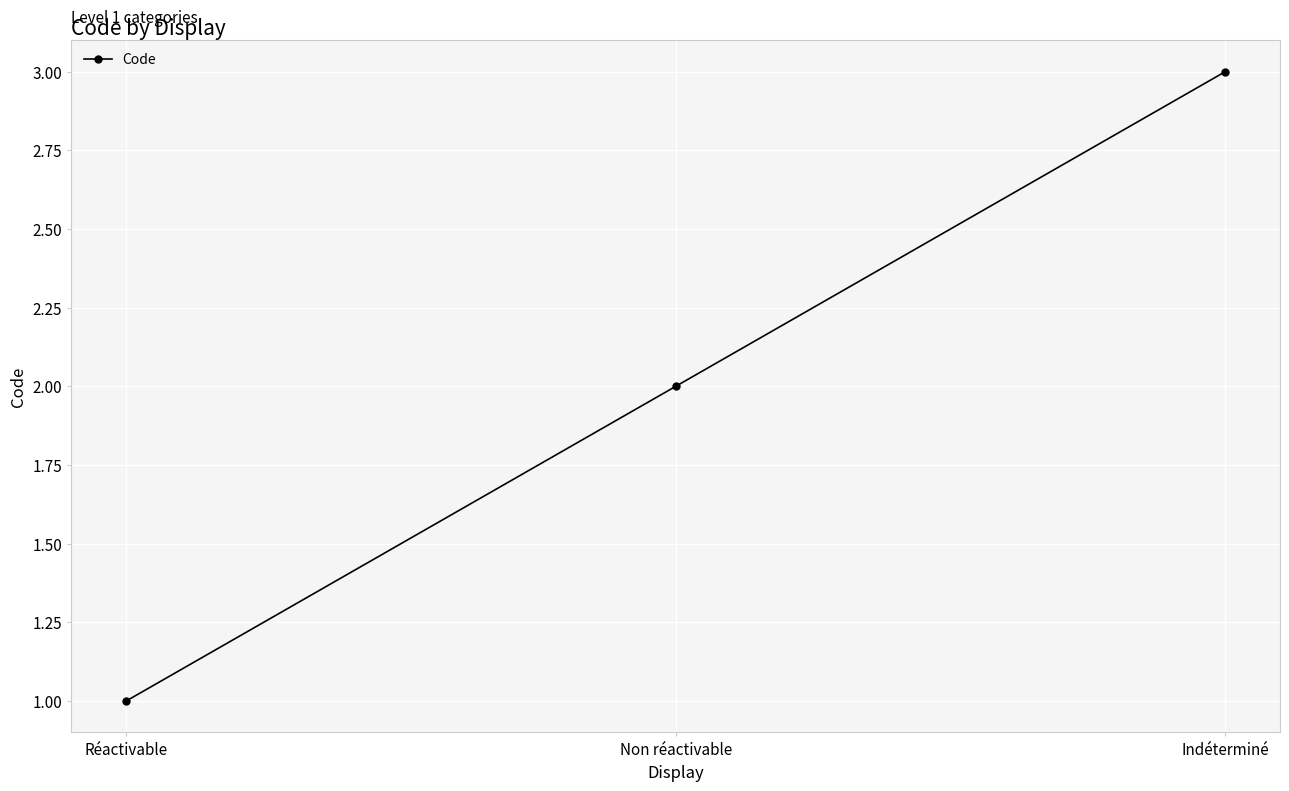

How many data points are less than 2?

1